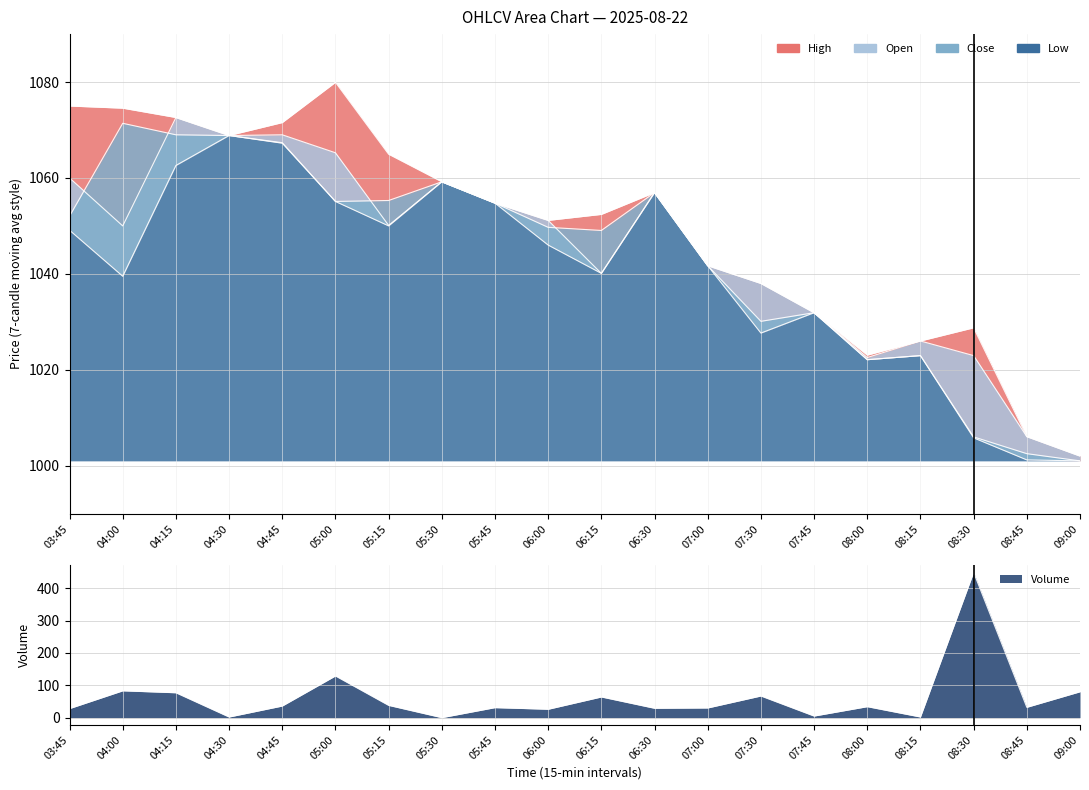

True or false: Low and Open intersect in this chart.

False